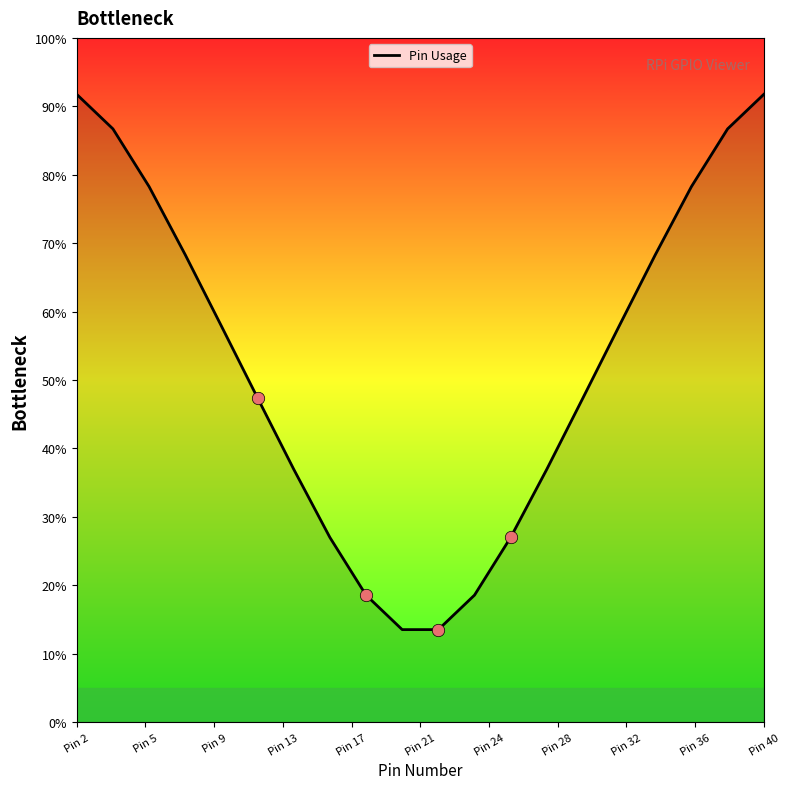

What is the difference between the maximum and minimum values?

78.2